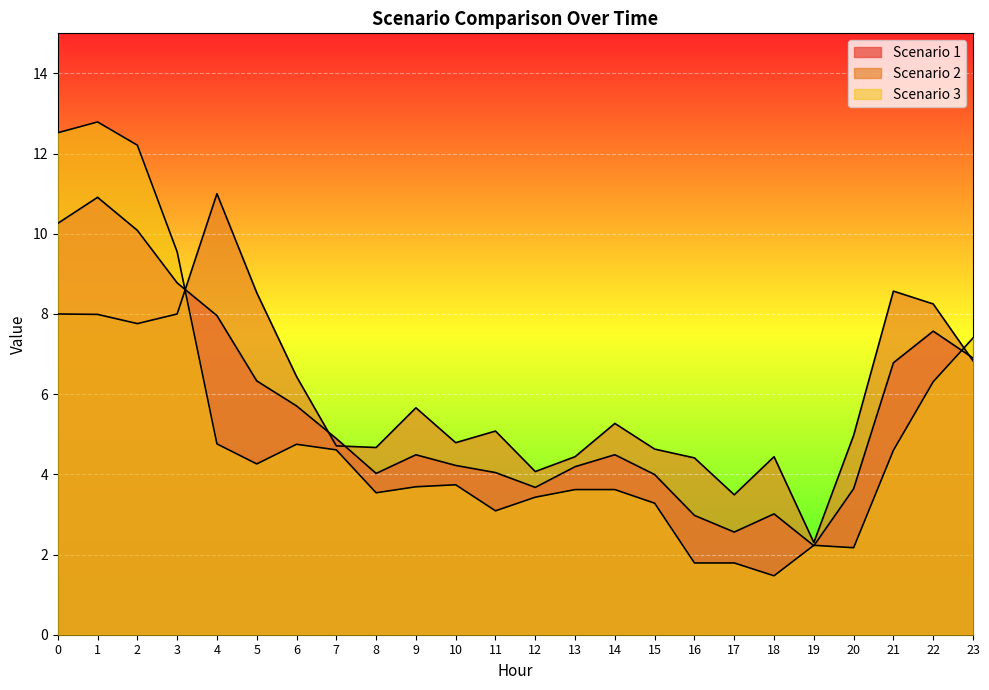

Which series has the largest range (max minus min)?

Scenario 3